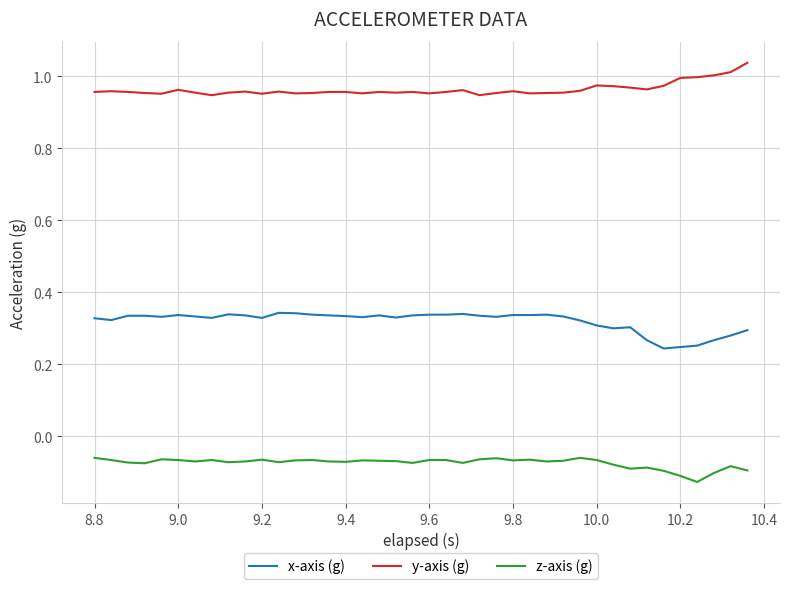

Which series has the largest total across all categories?

y-axis (g)